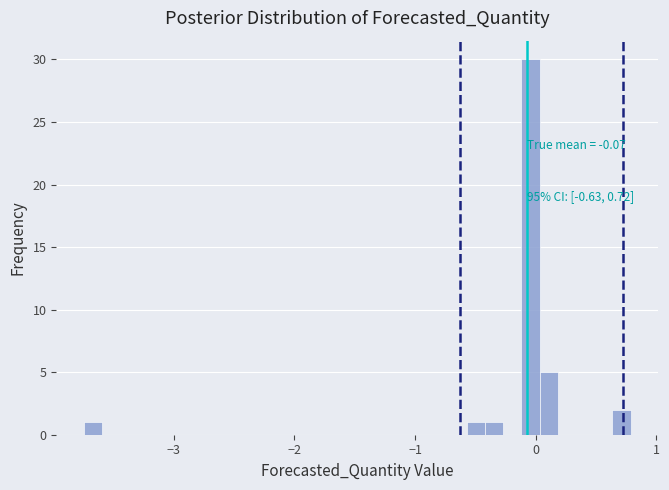

Read against the x-axis, roughly where is the centre of the tallest bar?

0.0